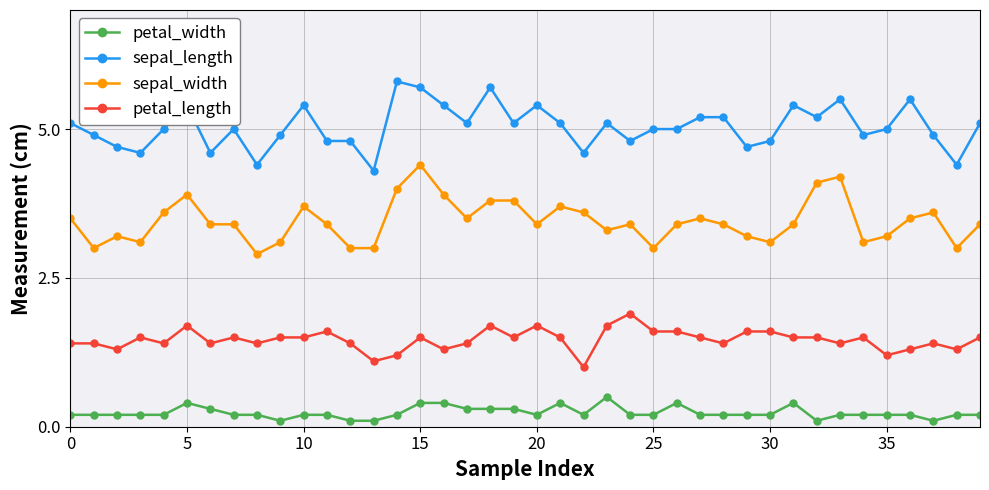

Which series has the largest total across all categories?

sepal_length